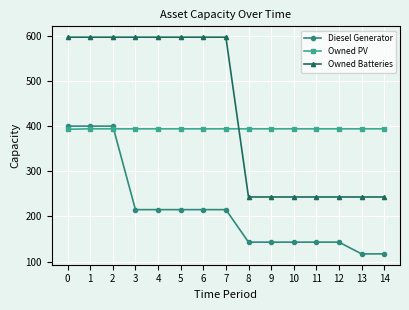

How many data points in Owned Batteries are less than 597?

7